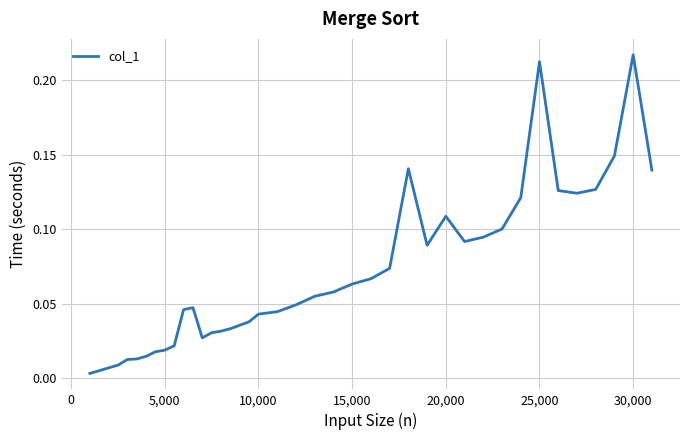

Which has a higher value, 15,000 or 20,000?

20,000